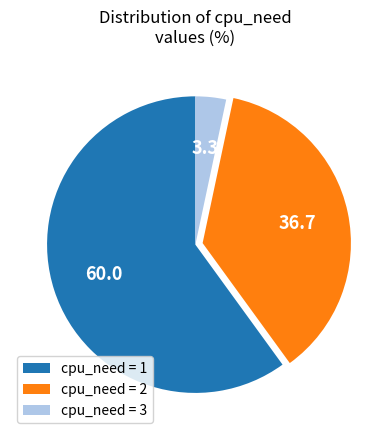

Is the sum of cpu_need = 3 and cpu_need = 1 greater than half?

Yes